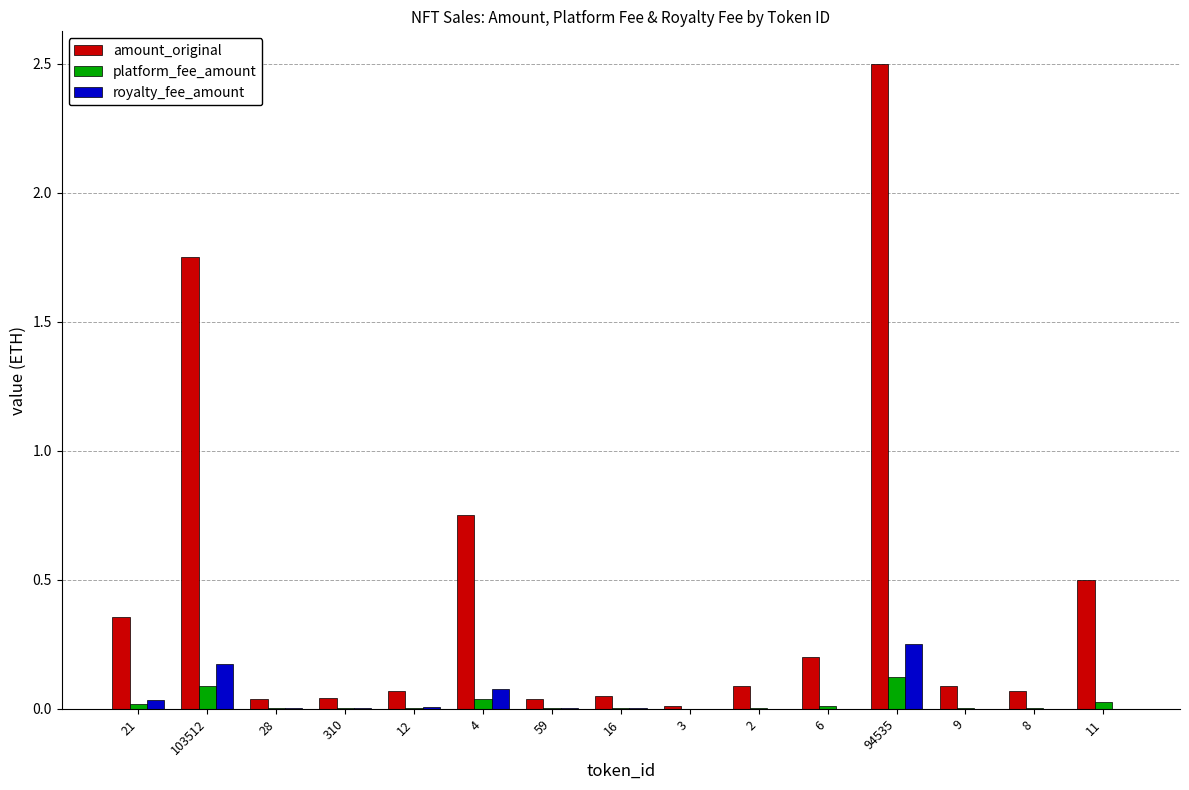

Is it true that royalty_fee_amount equals -0.1 at 3?

False